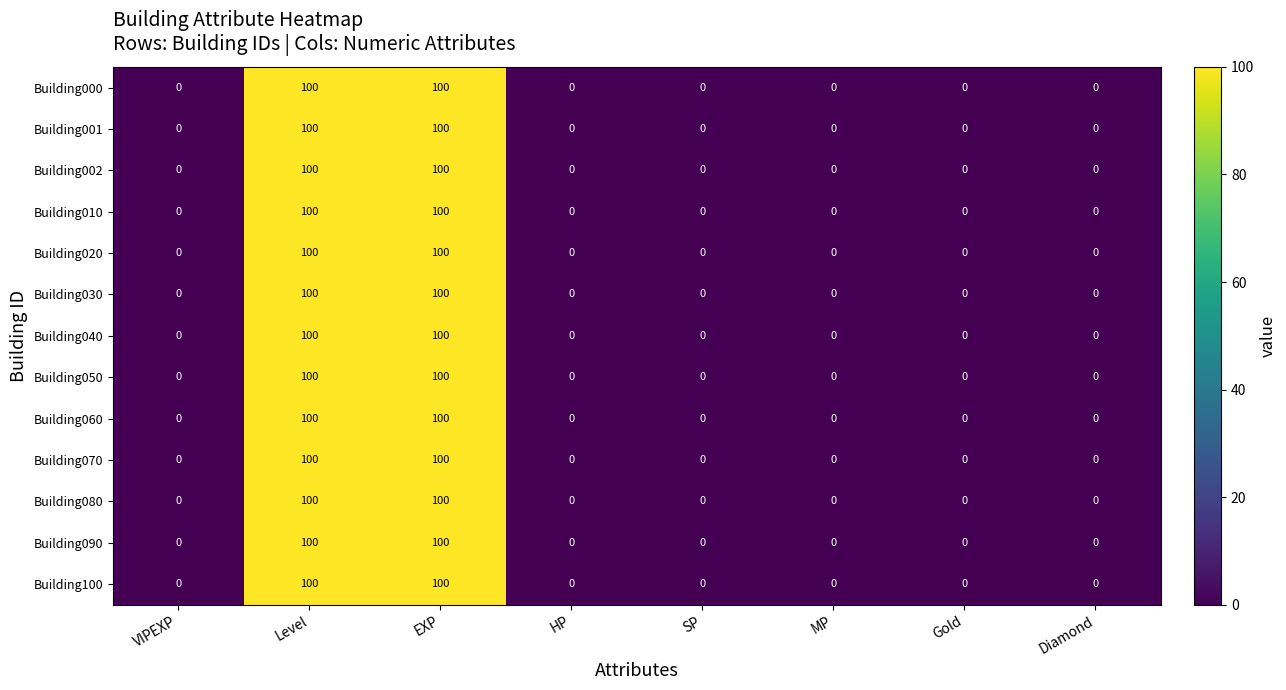

What is the greatest value displayed?

100